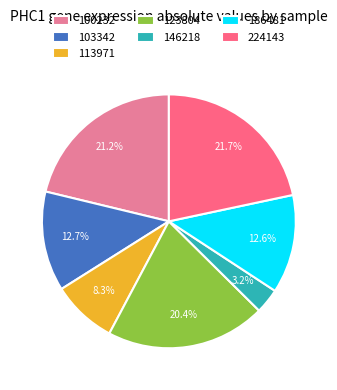

Combined, what portion of the pie is 224143 and 146218?

24.9%